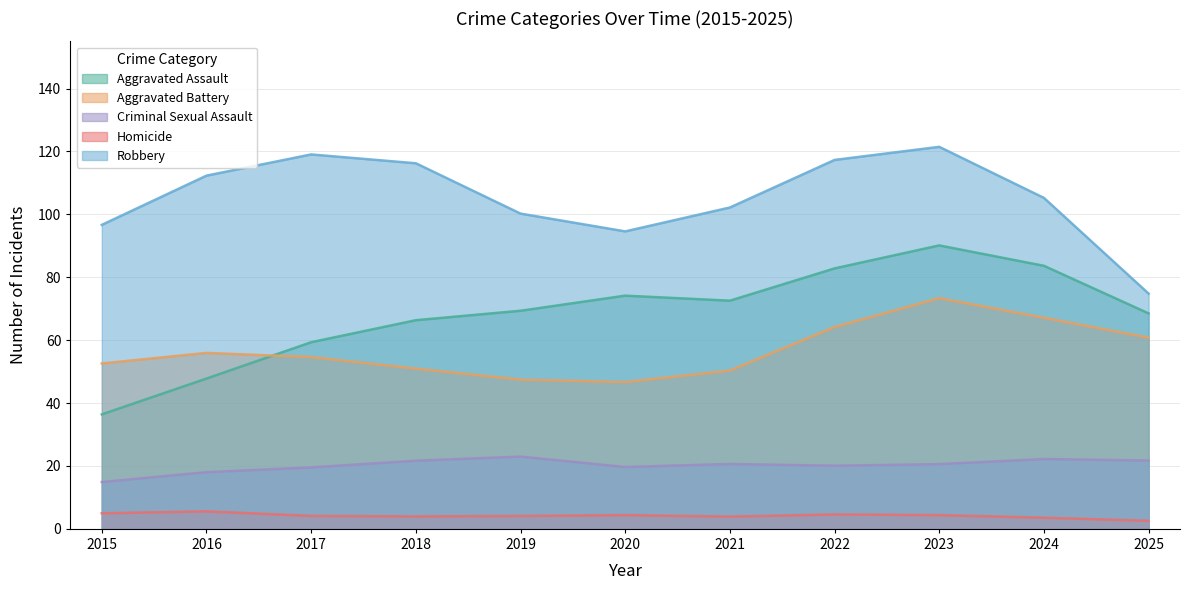

The Aggravated Assault series shows 90.1 at 2023. True or false?

True